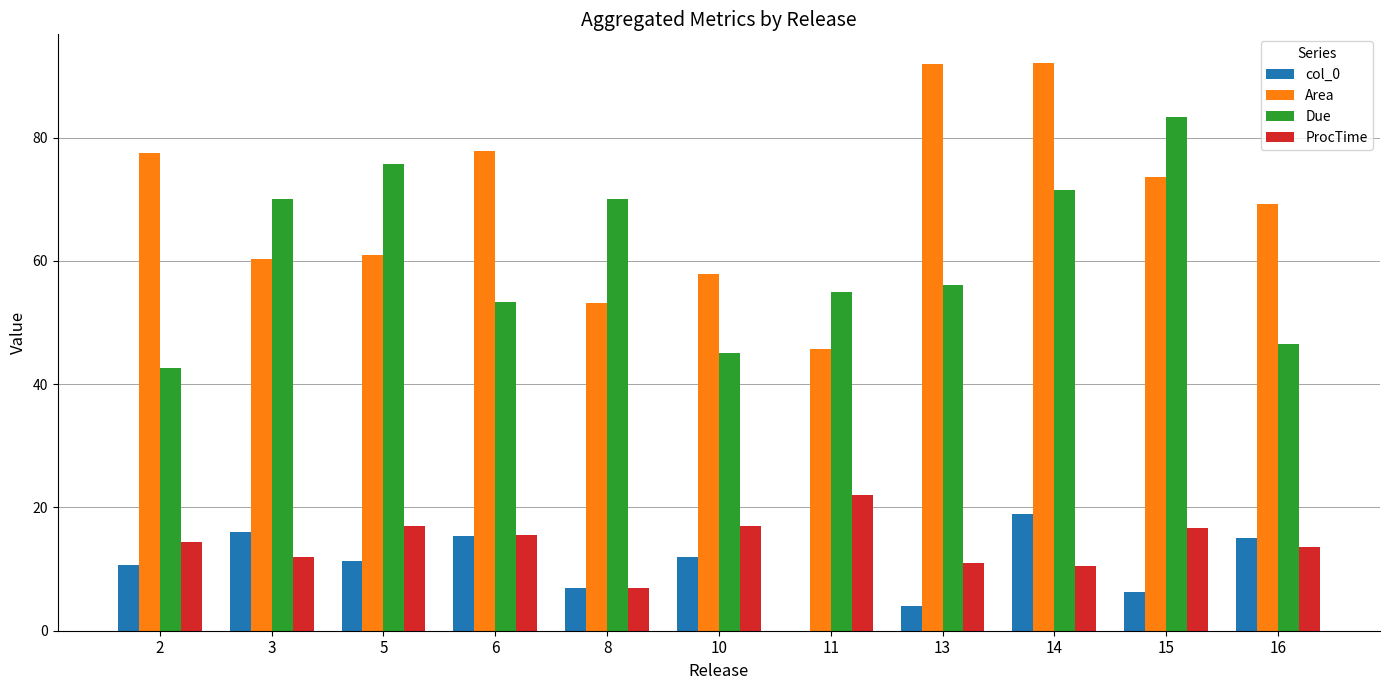

Which series has the largest total across all categories?

Area